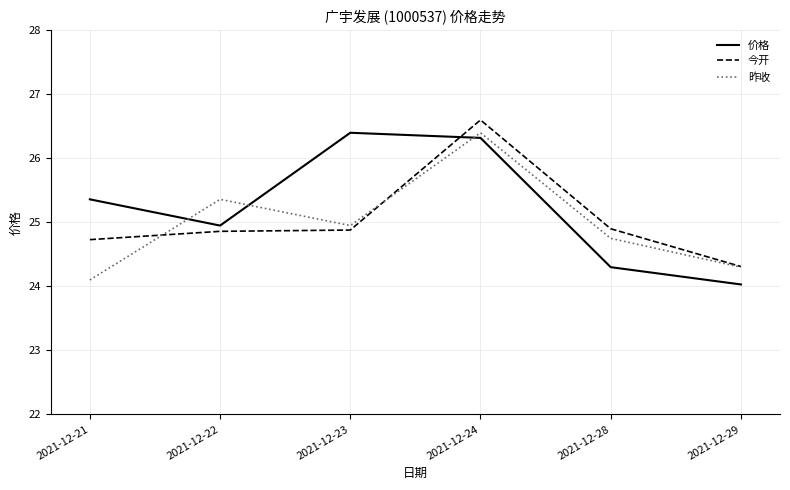

True or false: 昨收 has a value of 10.3 at 2021-12-24.

False